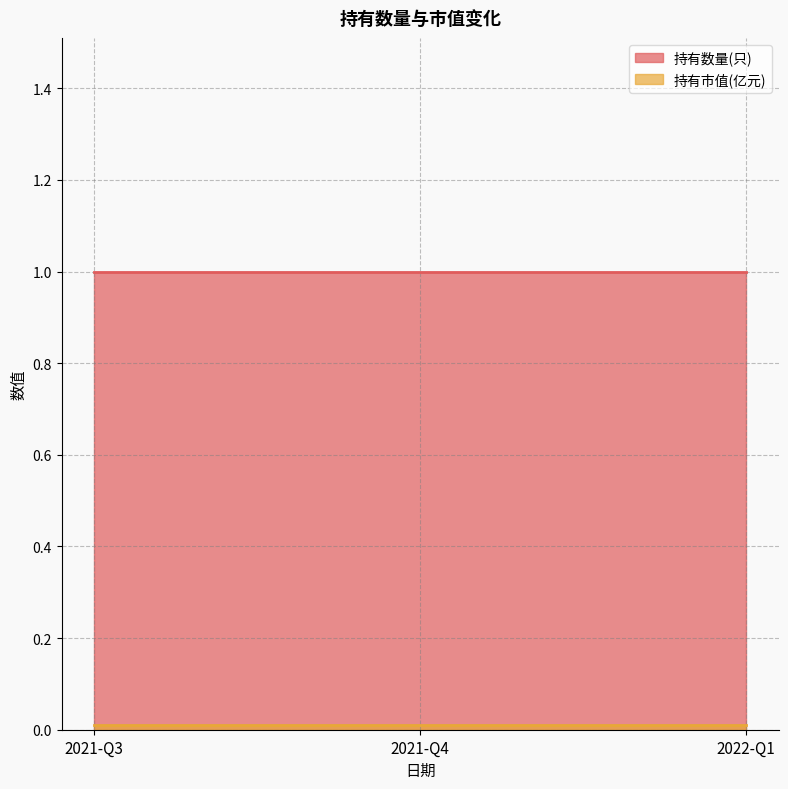

The 持有市值(亿元) series shows 0.0 at 2021-Q4. True or false?

True